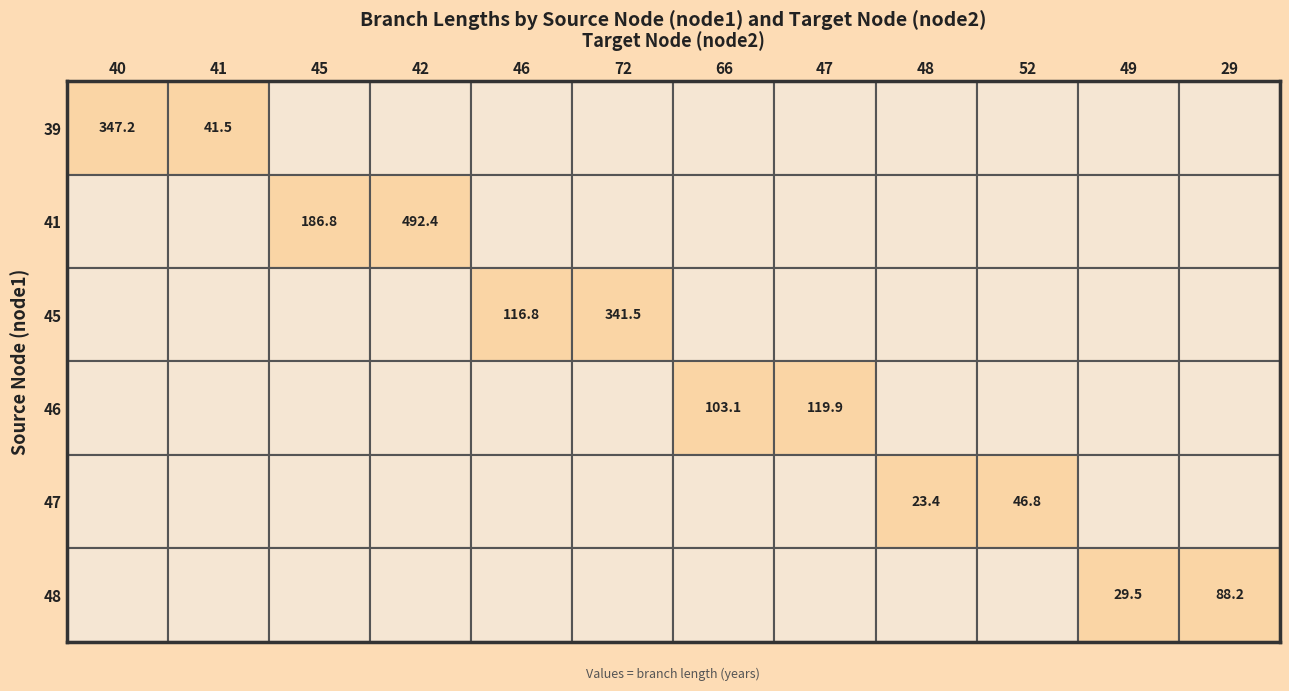

How many series are shown in this chart?

6